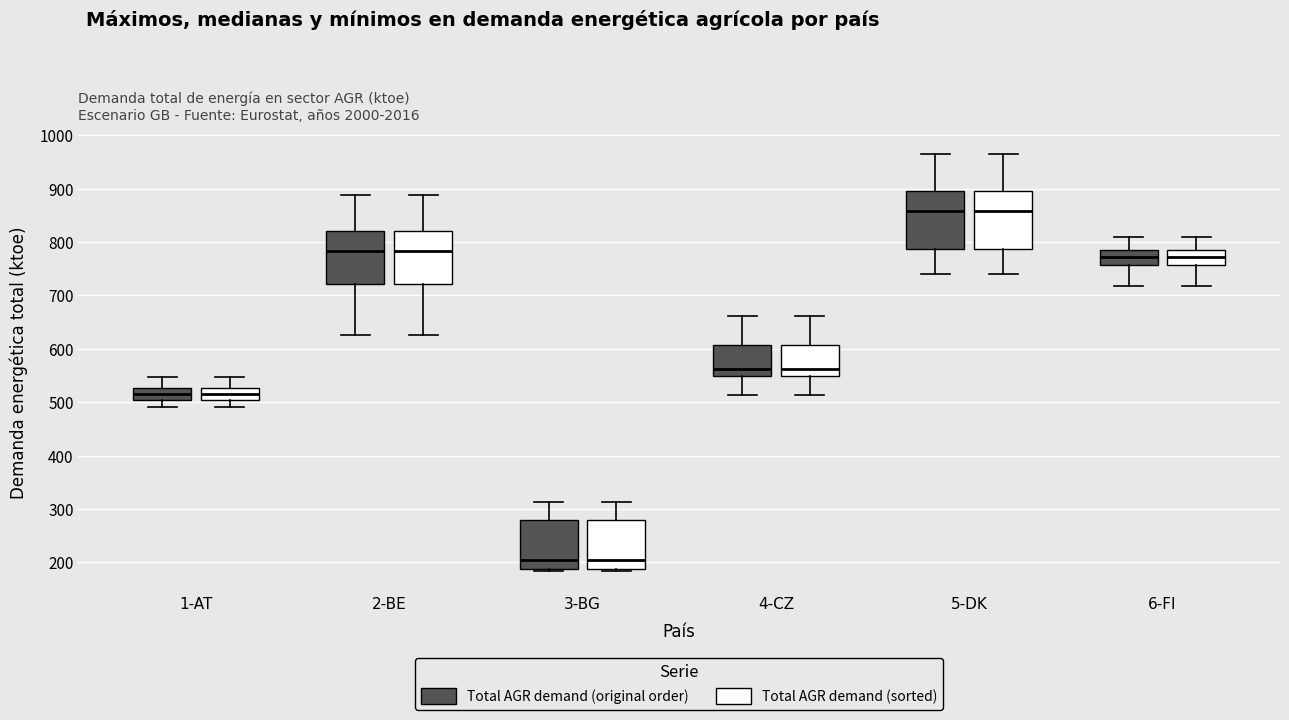

Where is the upper edge of the box for 6-FI (Total AGR demand (sorted)) on the y-axis? The values are not printed on the chart, so give them approximately, as read against the axis.

790